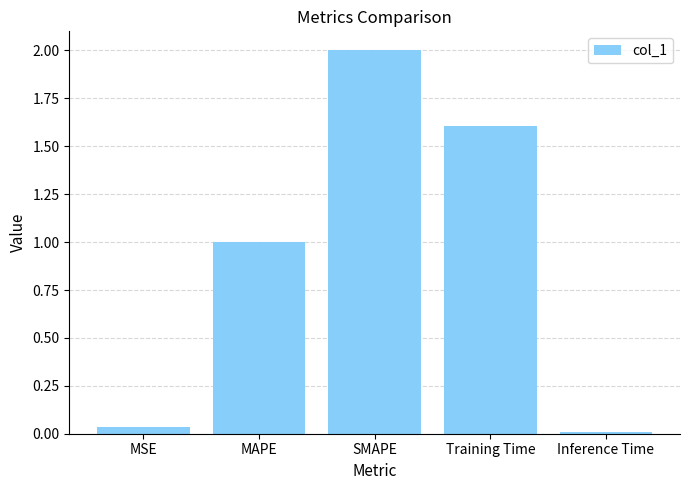

Which label corresponds to the largest value in the chart?

SMAPE